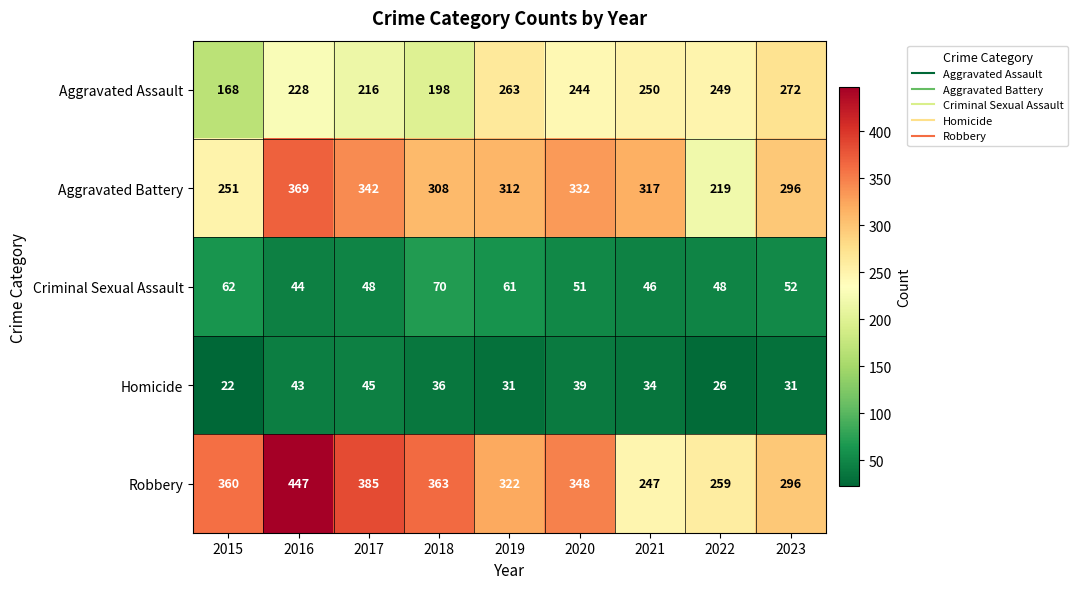

What is the maximum value shown in the chart?

447